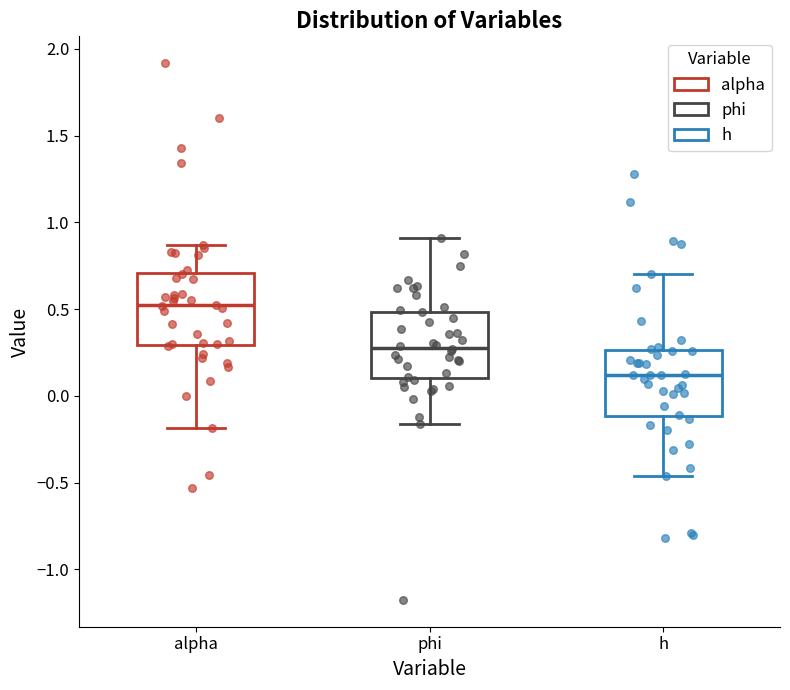

Which box has the lowest median line?

h